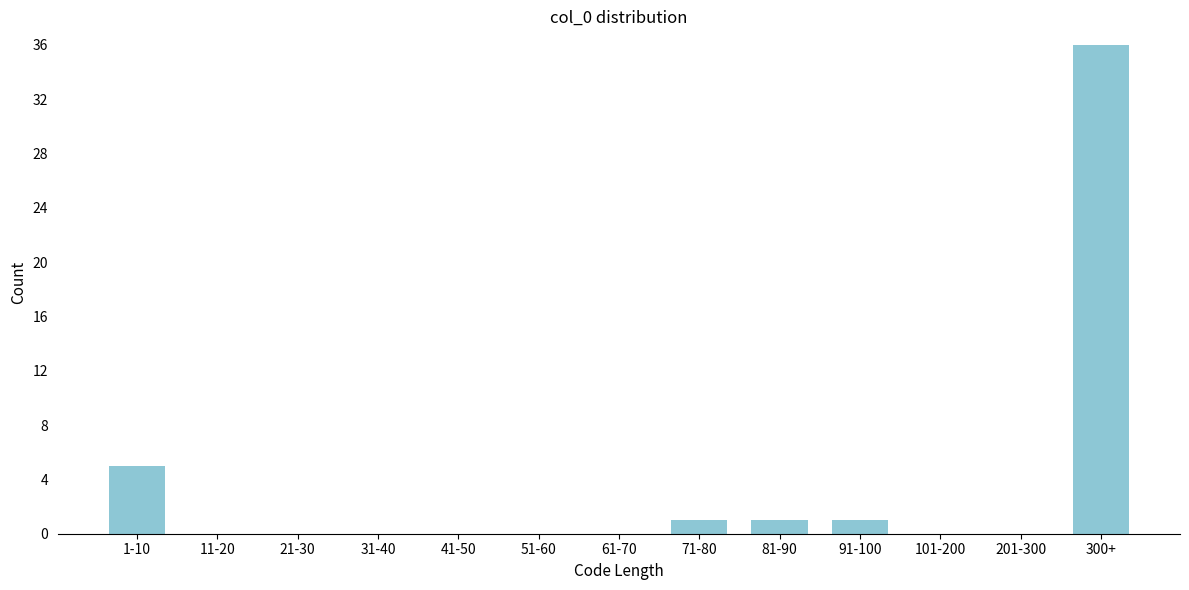

Reading right to left, list all the values displayed in this chart.

300+=36	201-300=0	101-200=0	91-100=1	81-90=1	71-80=1	61-70=0	51-60=0	41-50=0	31-40=0	21-30=0	11-20=0	1-10=5